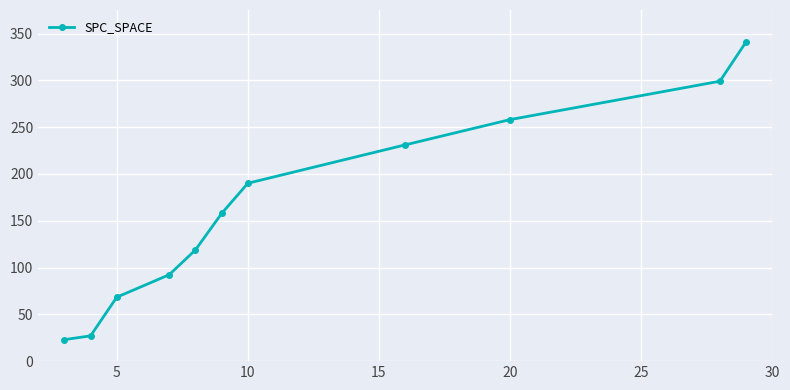

What is the difference between the maximum and second lowest values?

314.1